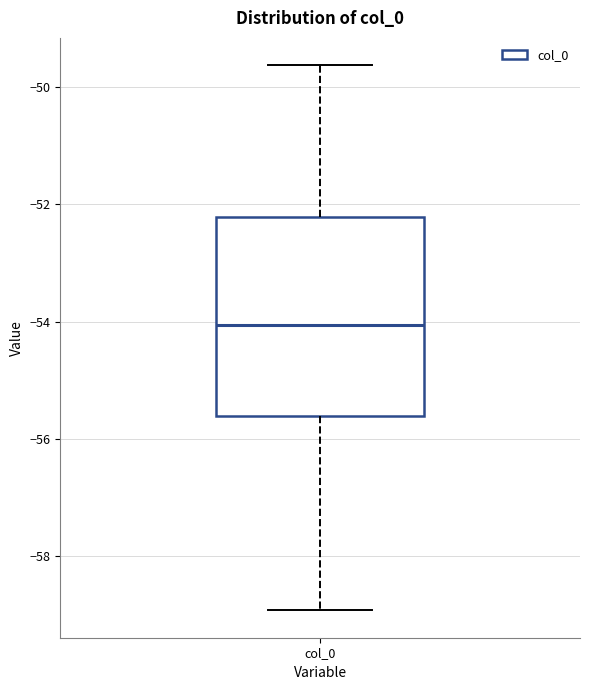

Where does the upper whisker of the box for col_0 end on the y-axis? The values are not printed on the chart, so give them approximately, as read against the axis.

-49.6